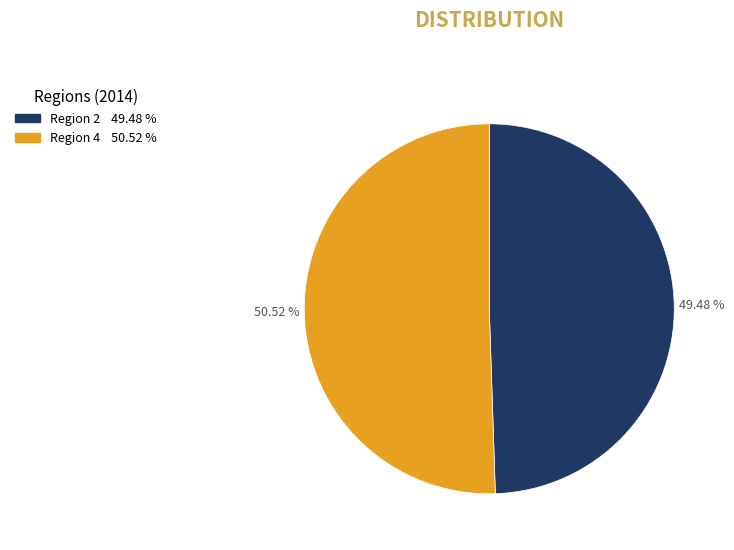

Does any single category account for the majority?

Yes